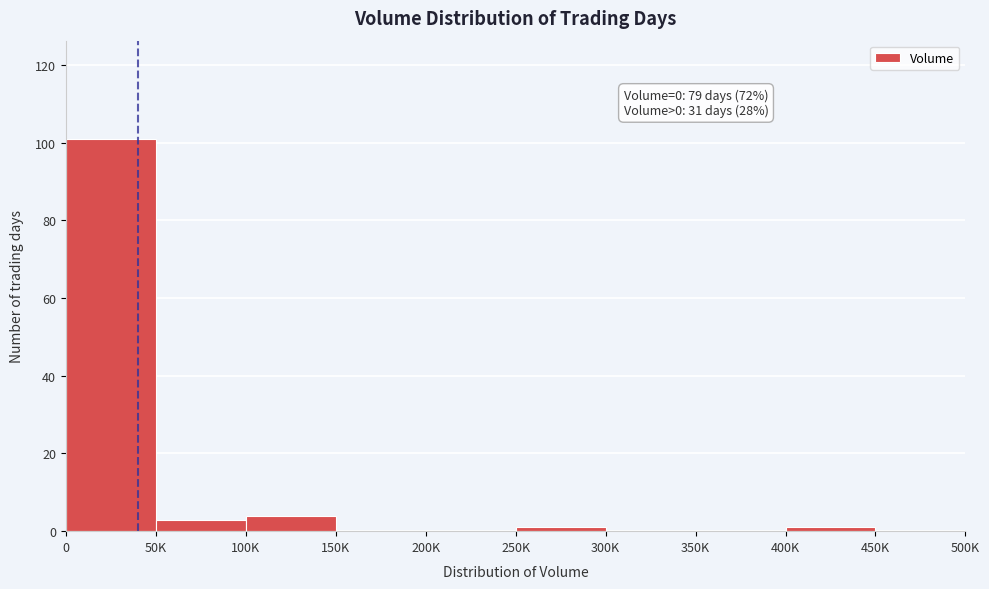

Reading right to left, list all the values displayed in this chart.

450K=0	400K=1	350K=0	300K=0	250K=1	200K=0	150K=0	100K=4	50K=3	0=101